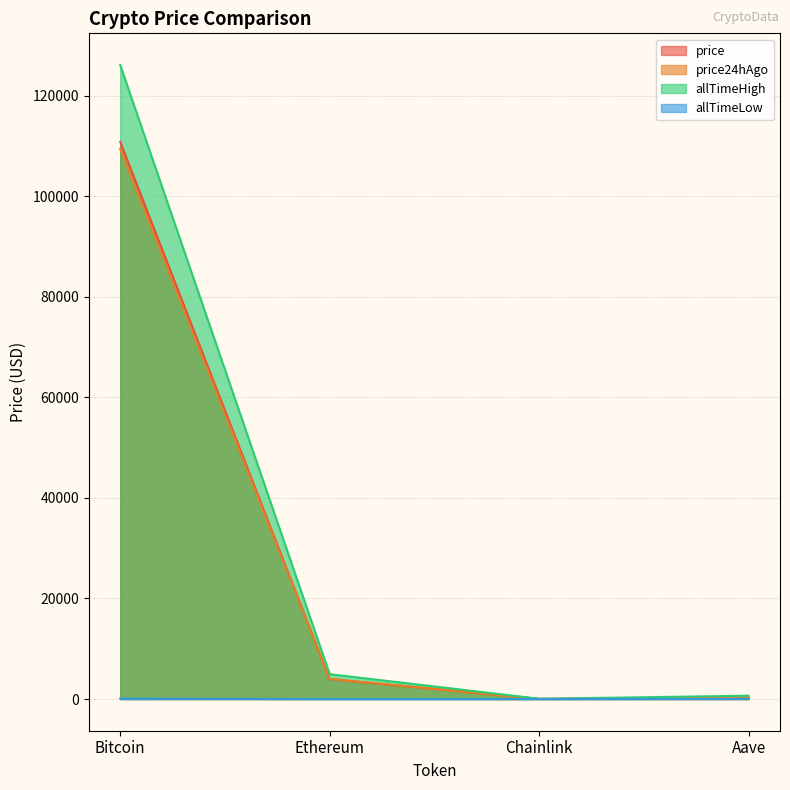

Which series has the largest total across all categories?

allTimeHigh